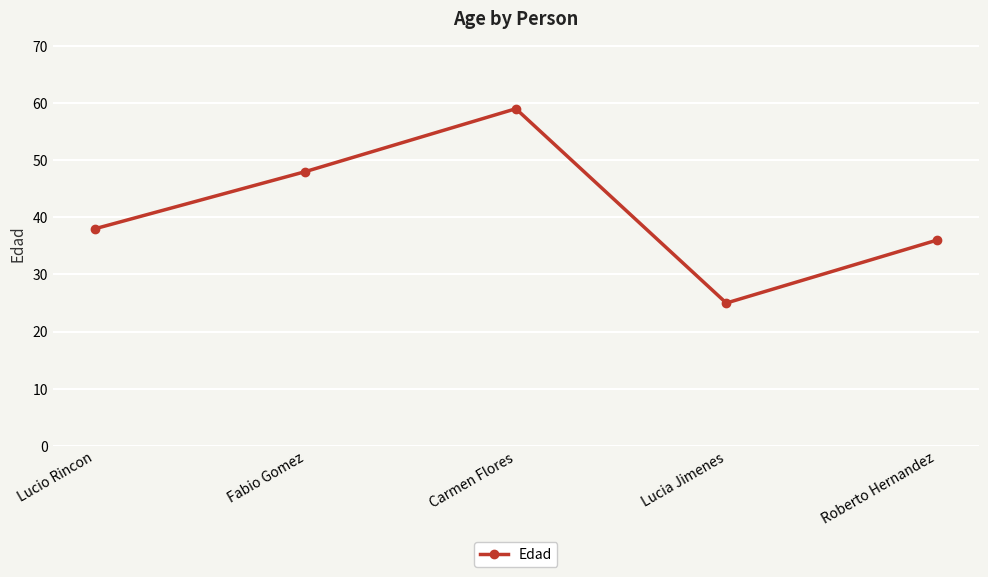

Reading right to left, transcribe all the data shown in this chart.

Roberto Hernandez=36	Lucia Jimenes=25	Carmen Flores=59	Fabio Gomez=48	Lucio Rincon=38